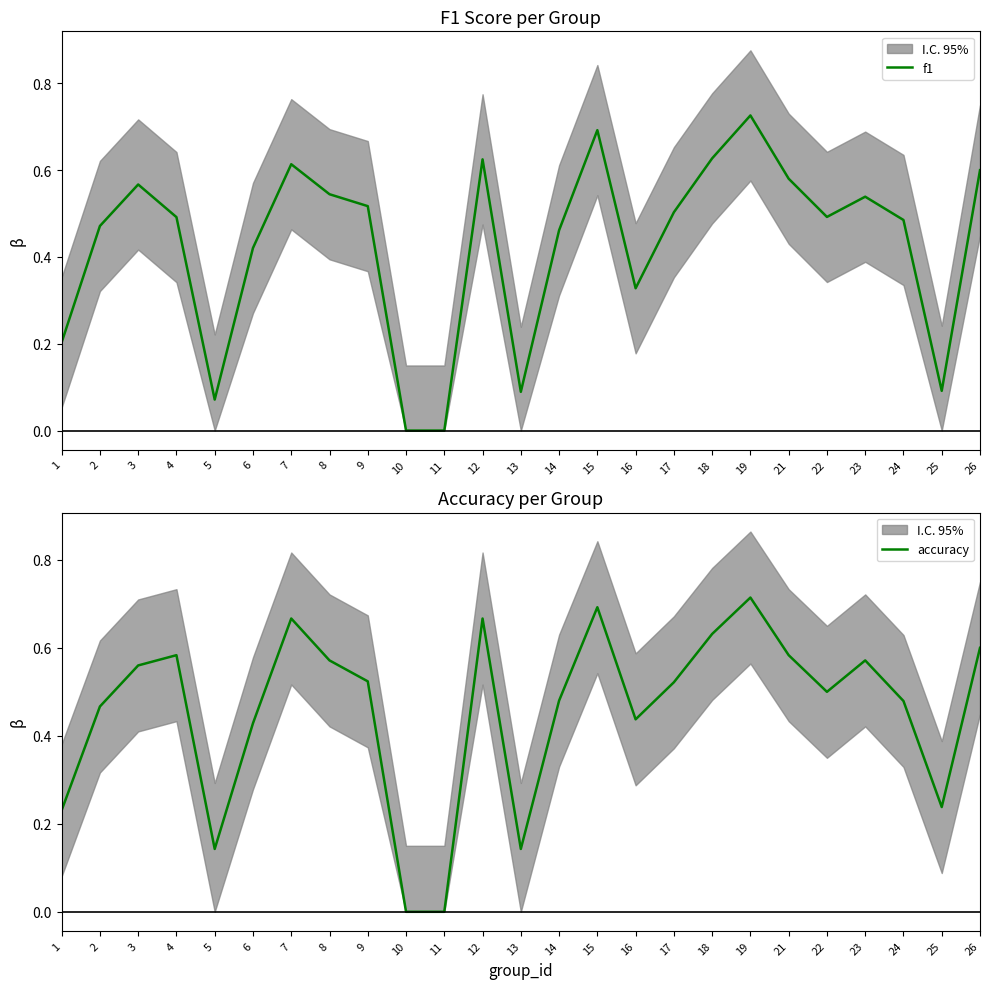

Which series has the widest spread of values?

f1